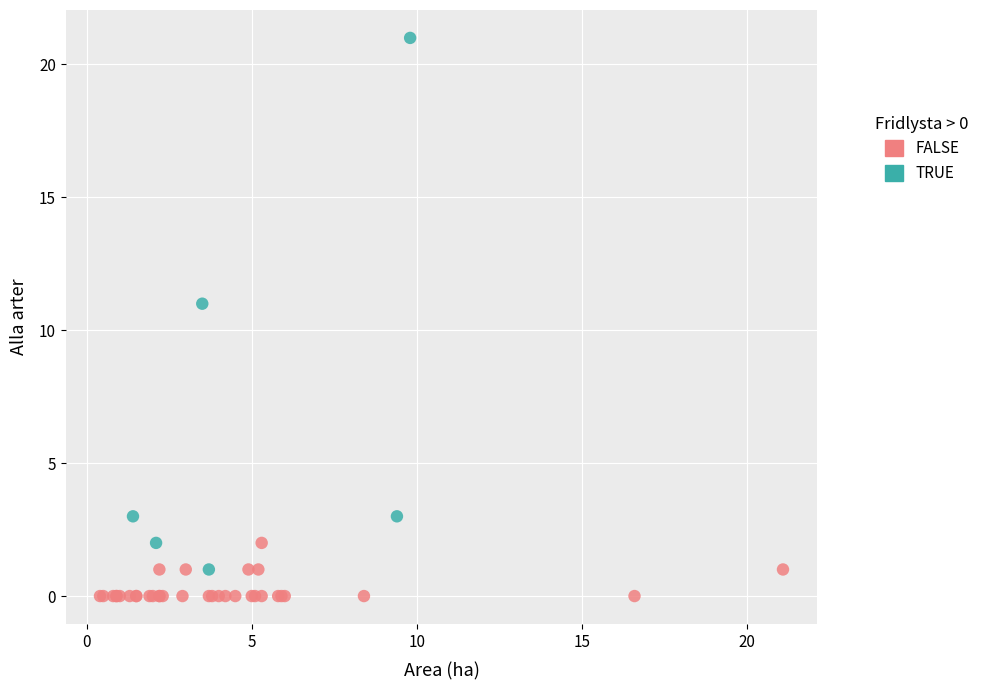

Which series has the largest Y range (max minus min)?

TRUE